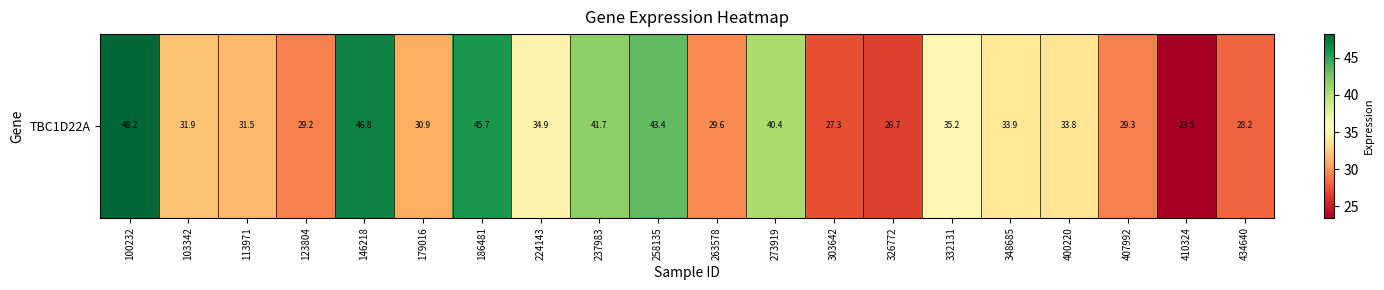

Approximately how many times larger is the value at 224143 compared to 179016?

1.1